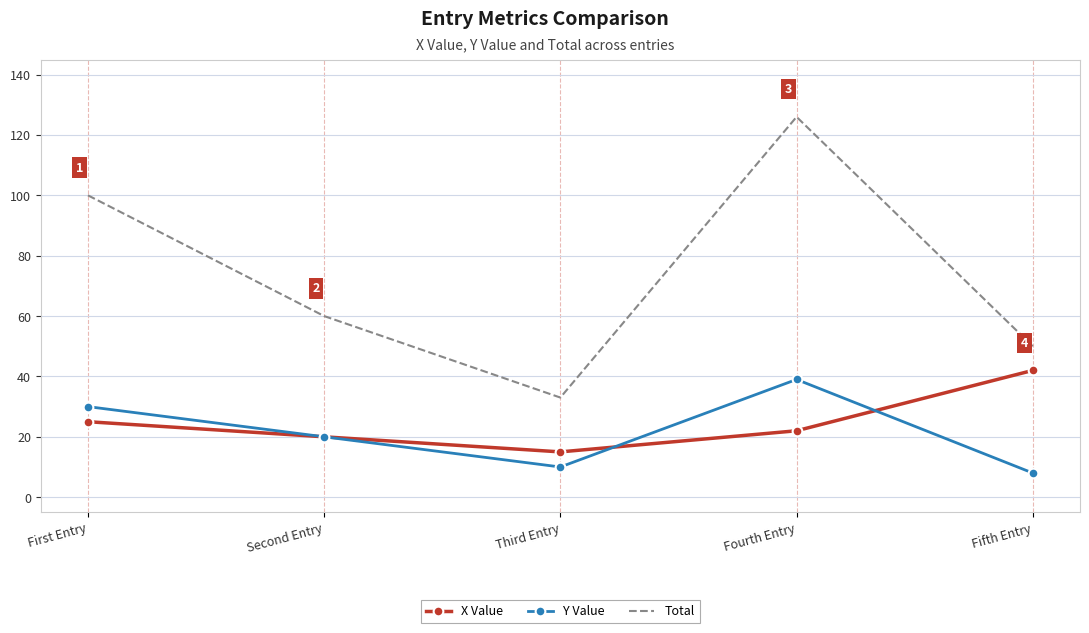

Is it true that Total equals 100 at First Entry?

True